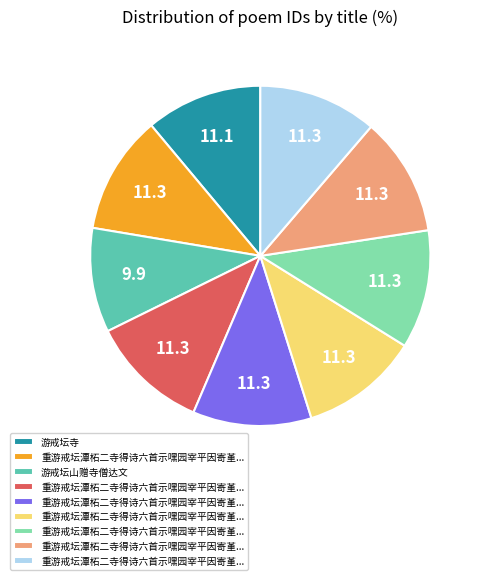

Is there any slice that represents more than half of the pie?

No